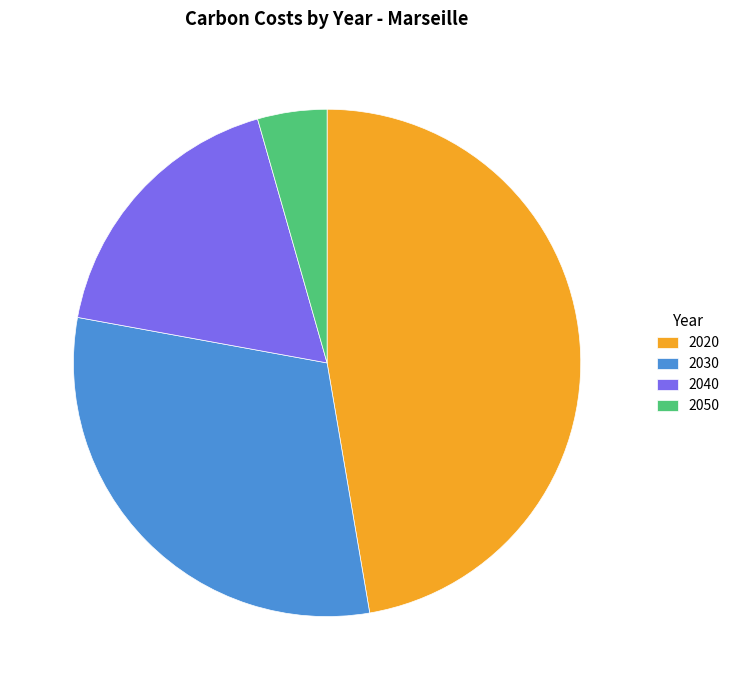

Is there any slice that represents more than half of the pie?

No